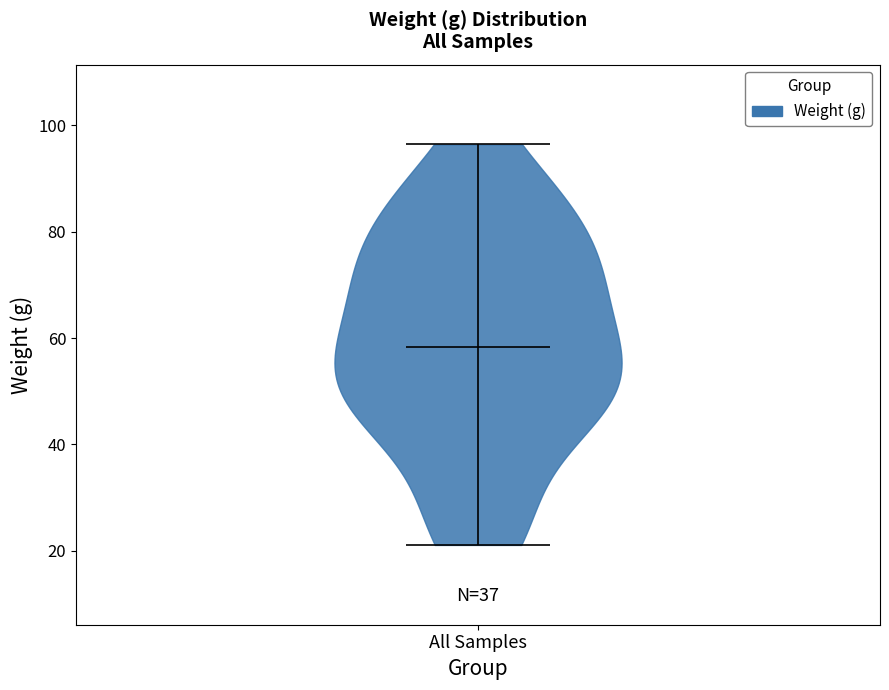

What is the lowest point the violin for All Samples reaches on the y-axis? The values are not printed on the chart, so give them approximately, as read against the axis.

22